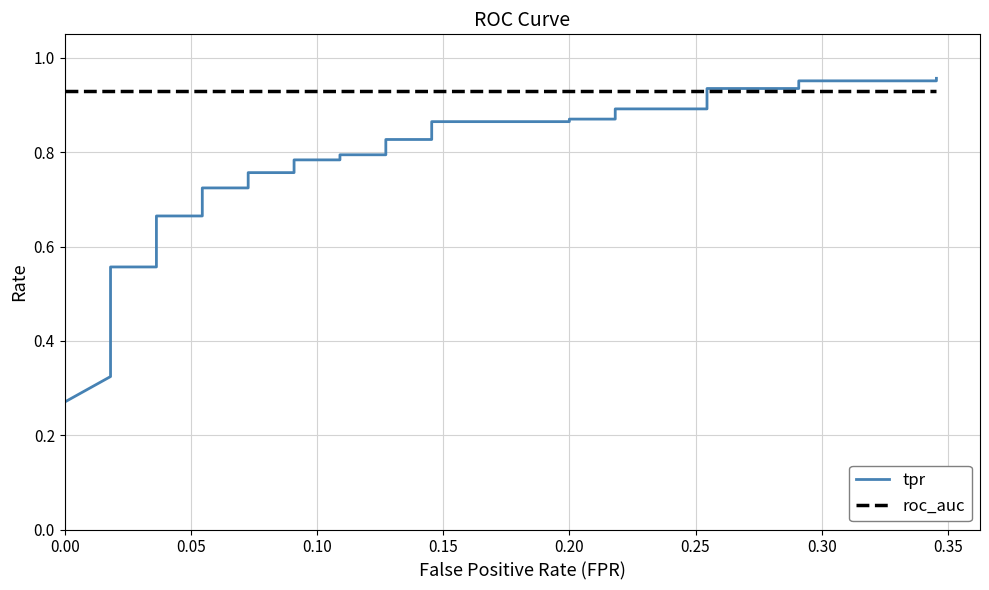

What is the smallest value displayed?

0.3